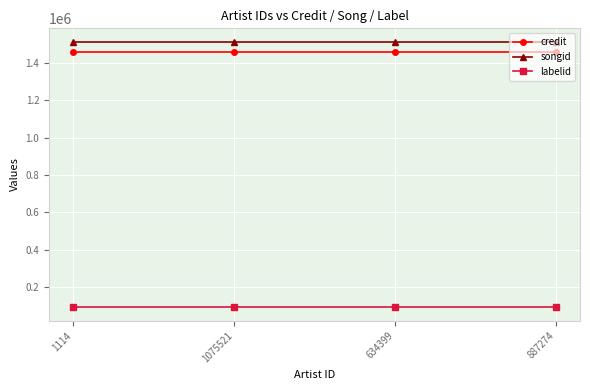

True or false: labelid has more than 2 interior local peaks.

False